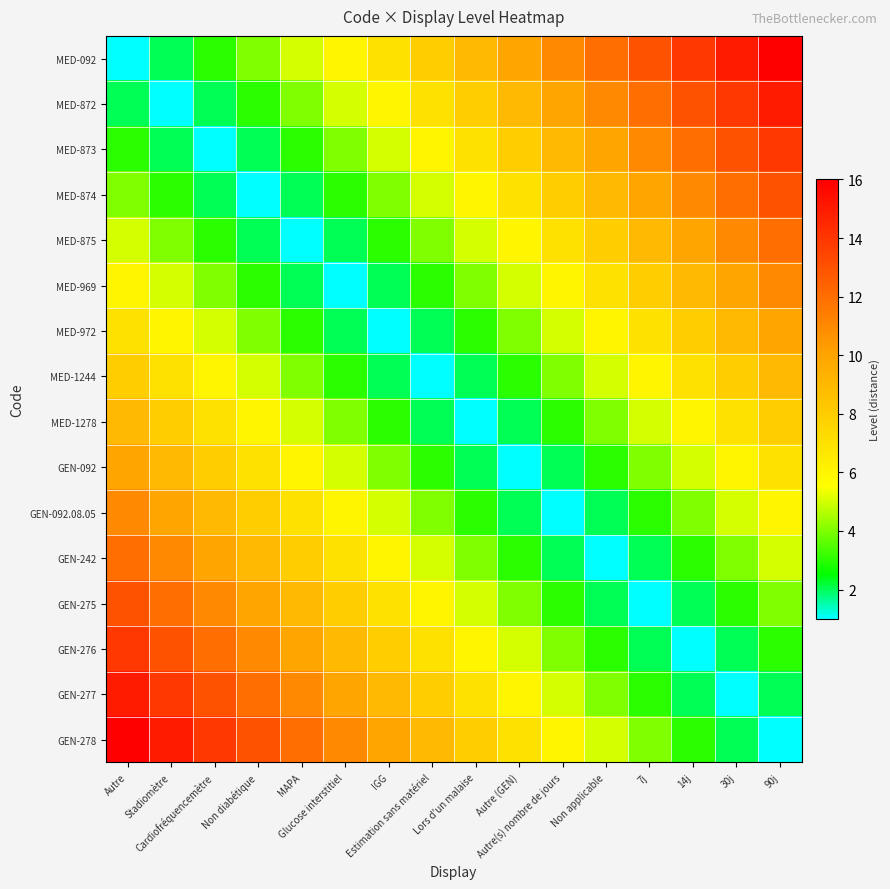

Count the number of data series in this chart.

16